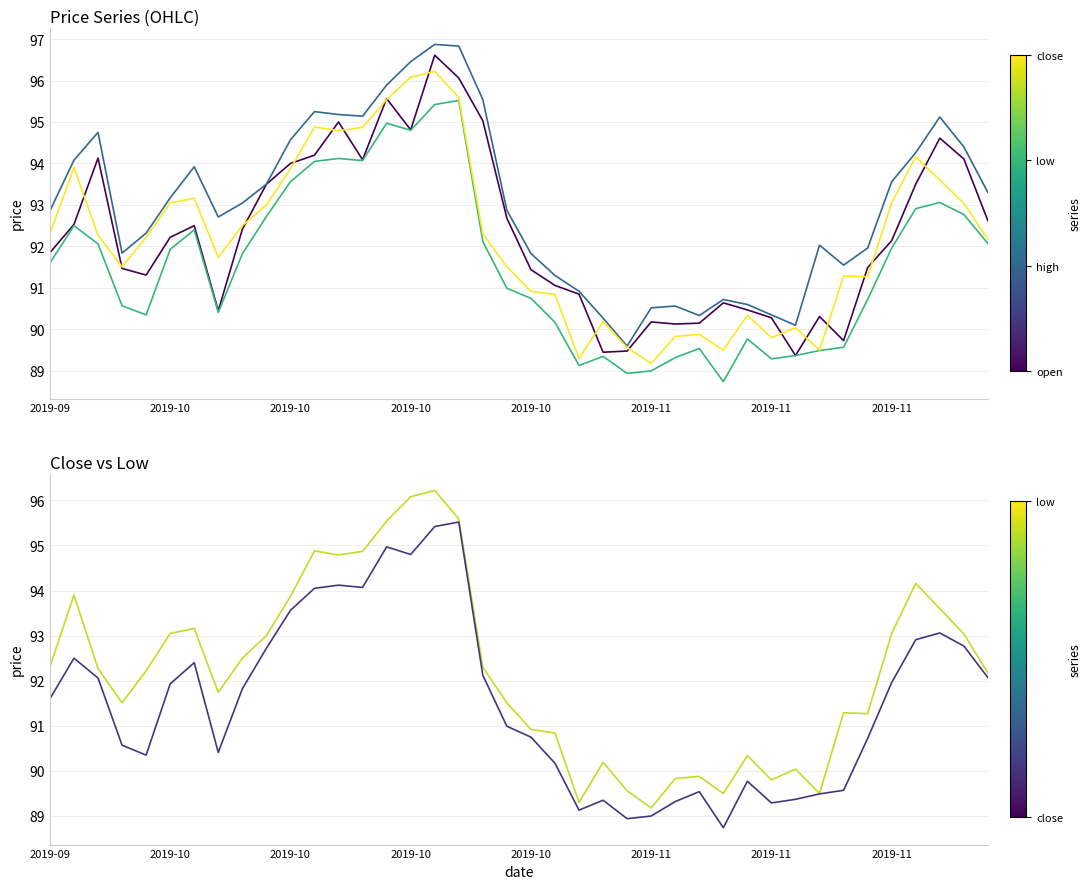

What is the sum of all low values?

3661.9